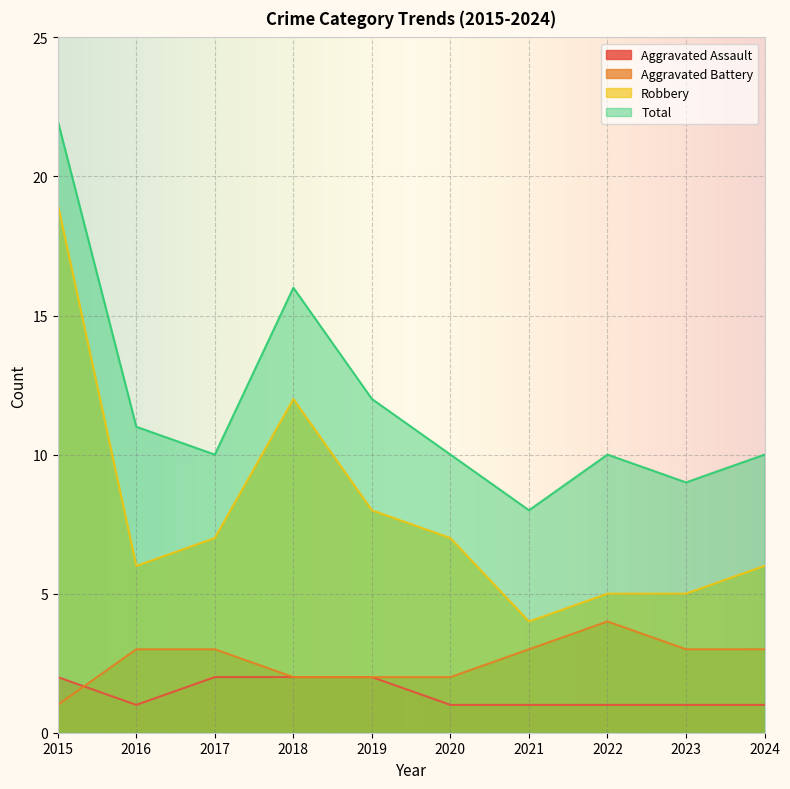

What is the value of the Total point at the 2nd from the left?

11